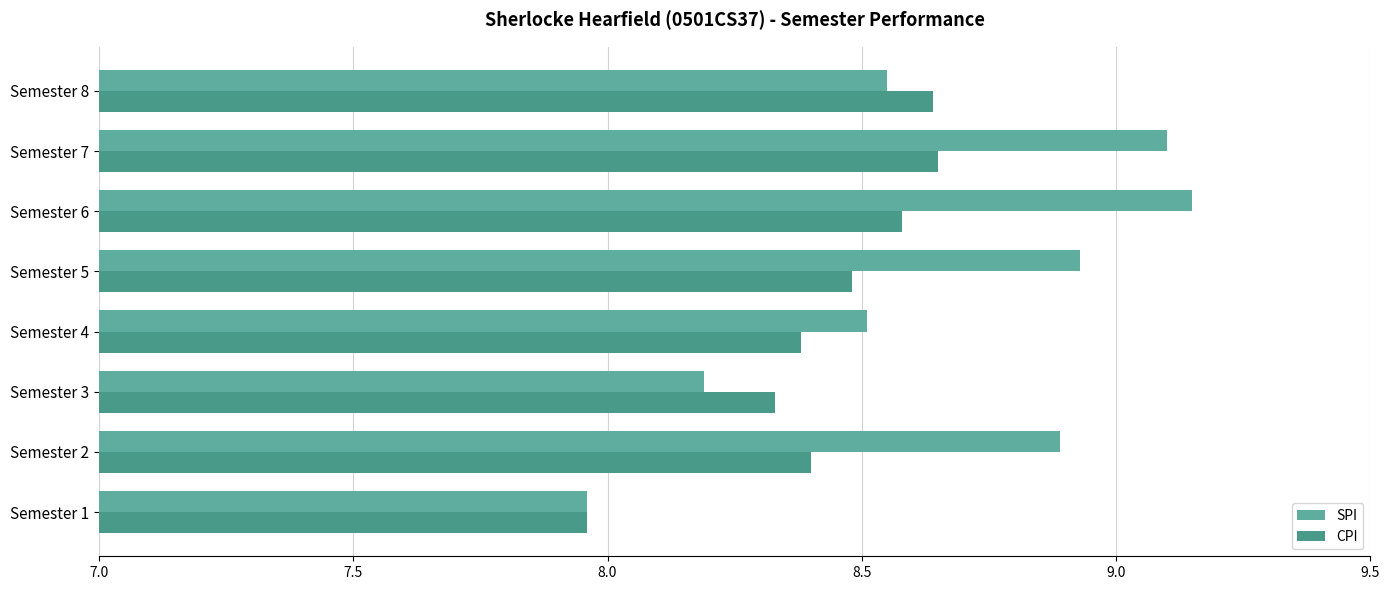

Reading left to right, what are all the values shown in this chart?

SPI: 8.0	8.9	8.2	8.5	8.9	9.2	9.1	8.6
CPI: 8.0	8.4	8.3	8.4	8.5	8.6	8.7	8.6